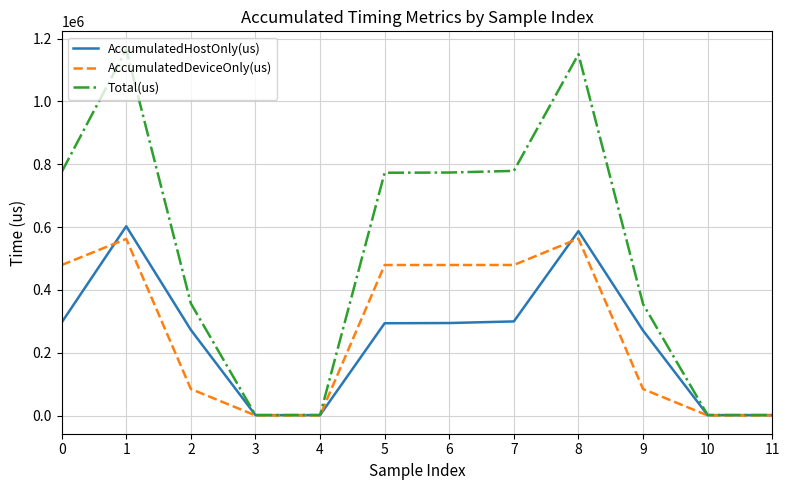

Is the value of AccumulatedHostOnly(us) at 11 greater than the value of AccumulatedDeviceOnly(us) at 8?

No